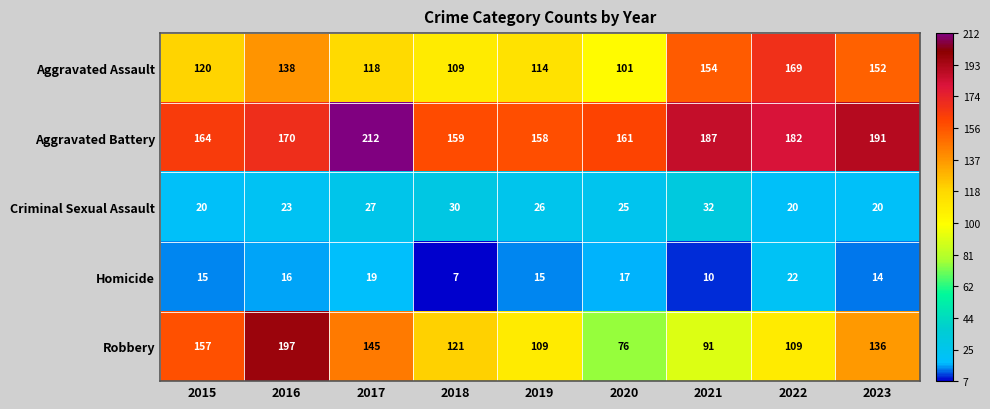

Where is Robbery nearest to the value 136?

2023